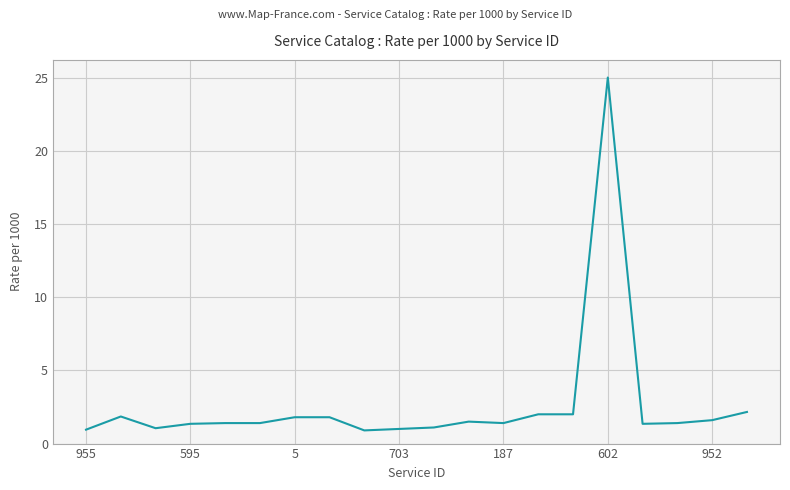

What is the sum of all values?

53.0